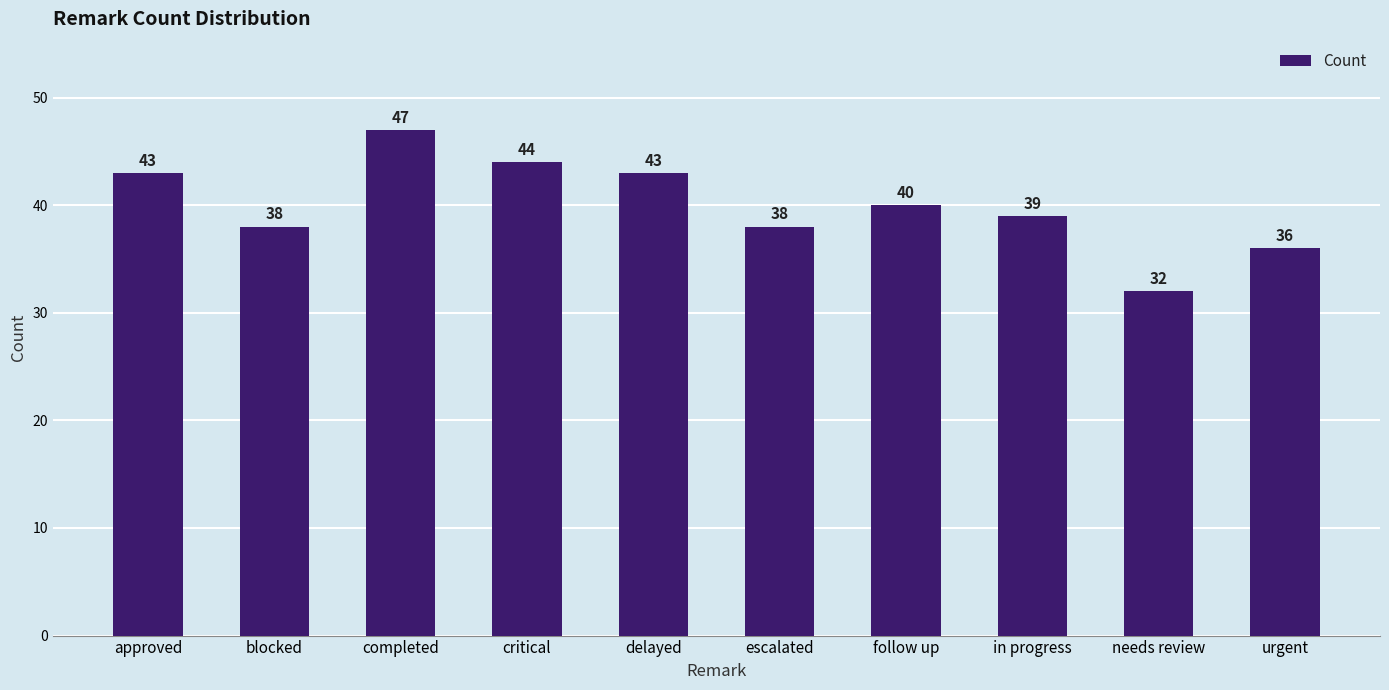

What is the greatest value displayed?

47